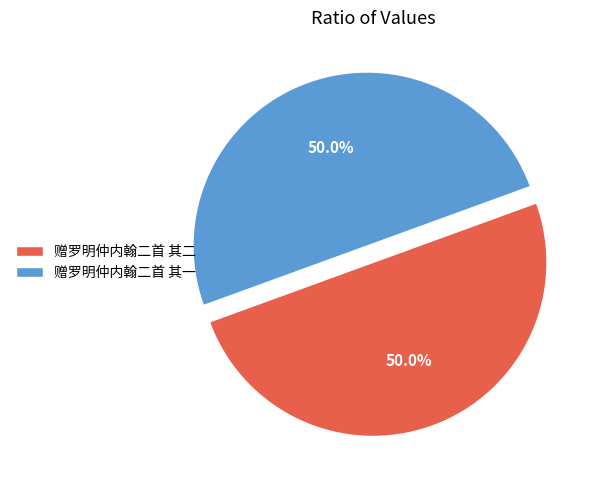

To the nearest percent, what portion does 赠罗明仲内翰二首 其二 represent?

50%